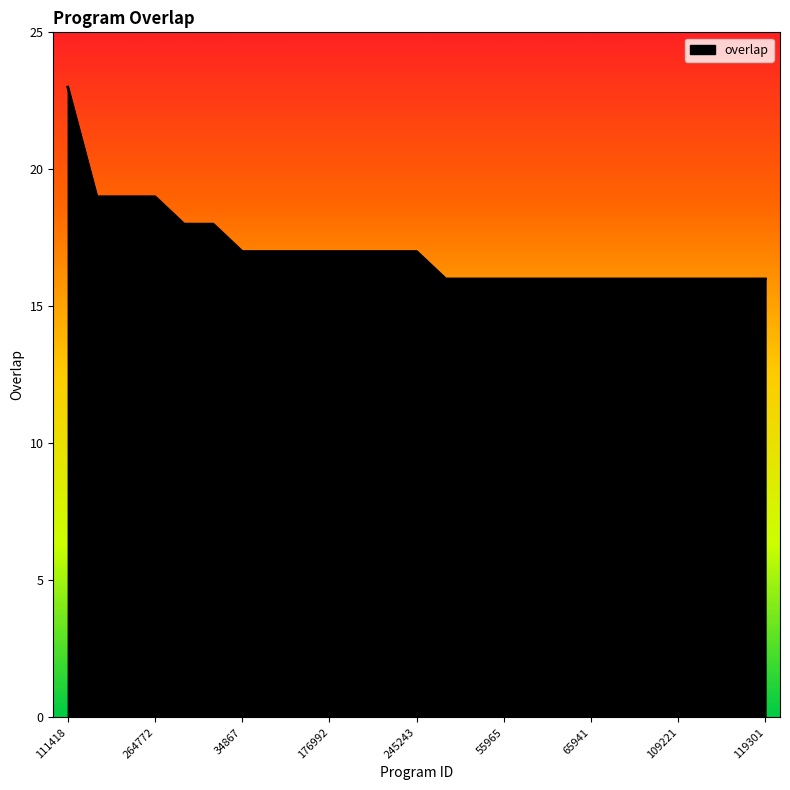

What is the greatest value displayed?

23